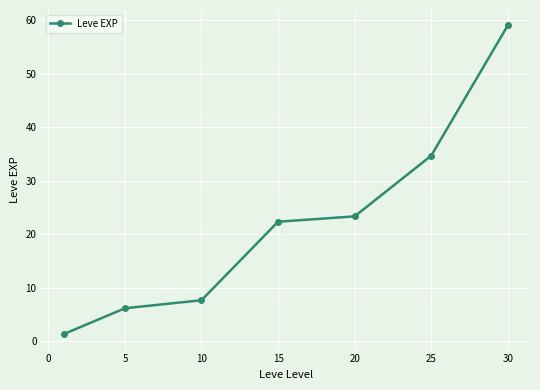

True or false: there are more than 0 points higher than both neighbors.

False